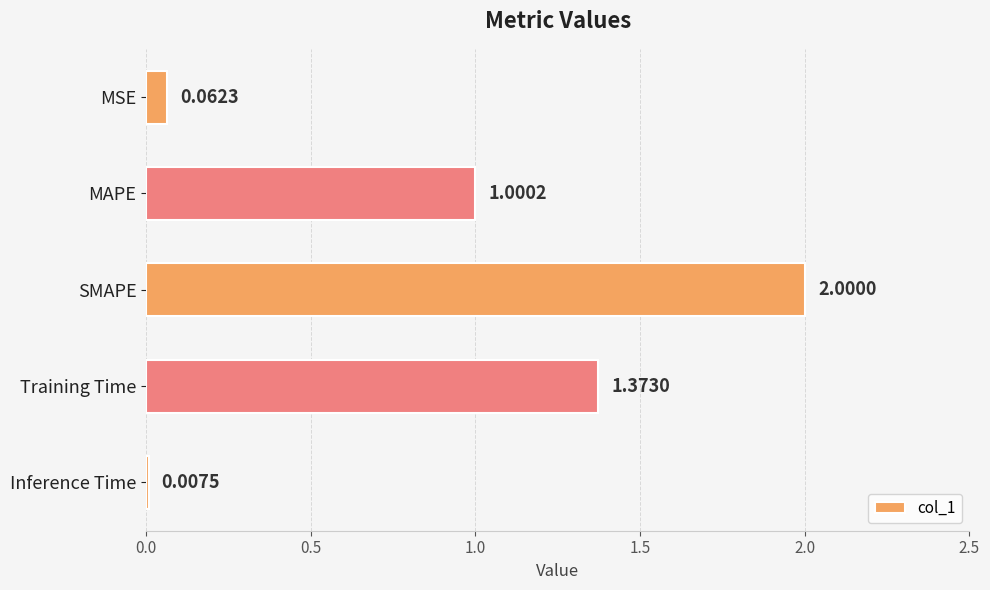

What is the greatest value displayed?

2.0